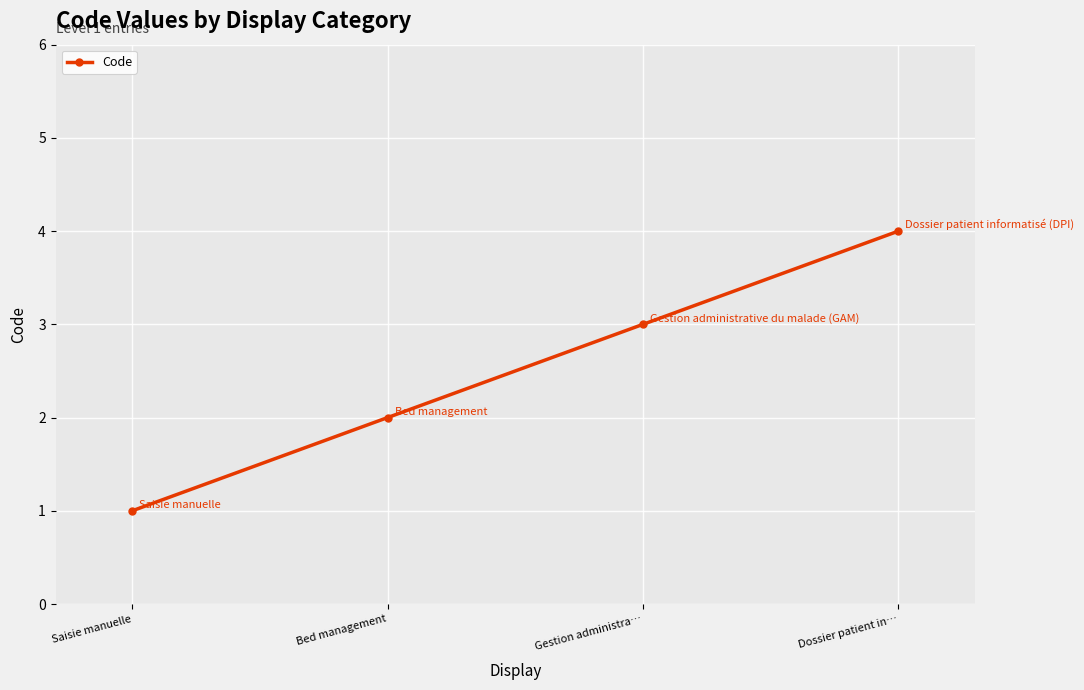

What is the value of the 3rd point from the left?

3